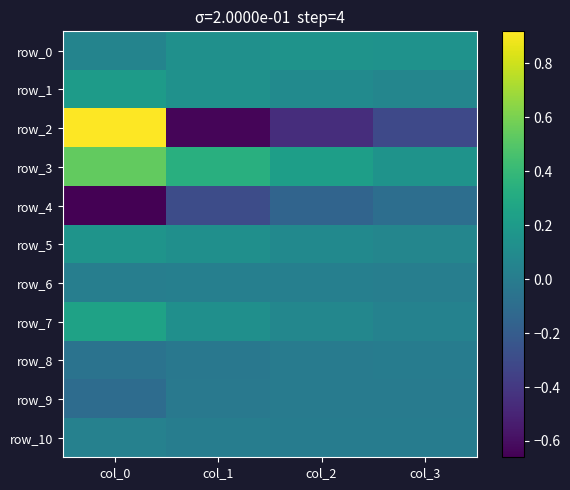

Which series has the largest total across all categories?

row_3